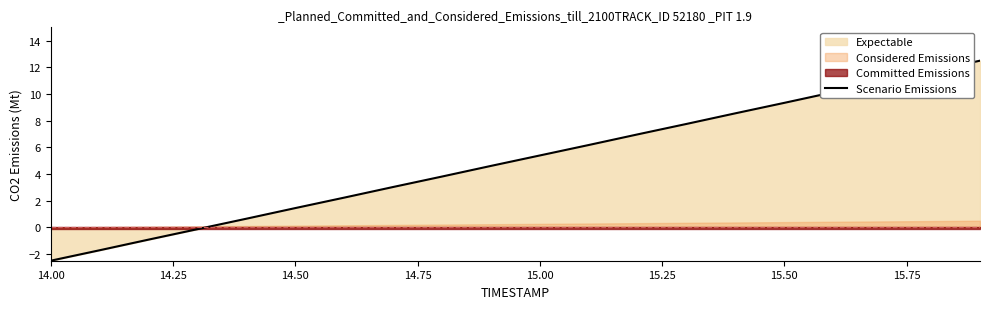

Which category has the lowest value in the Scenario Emissions series?

14.00